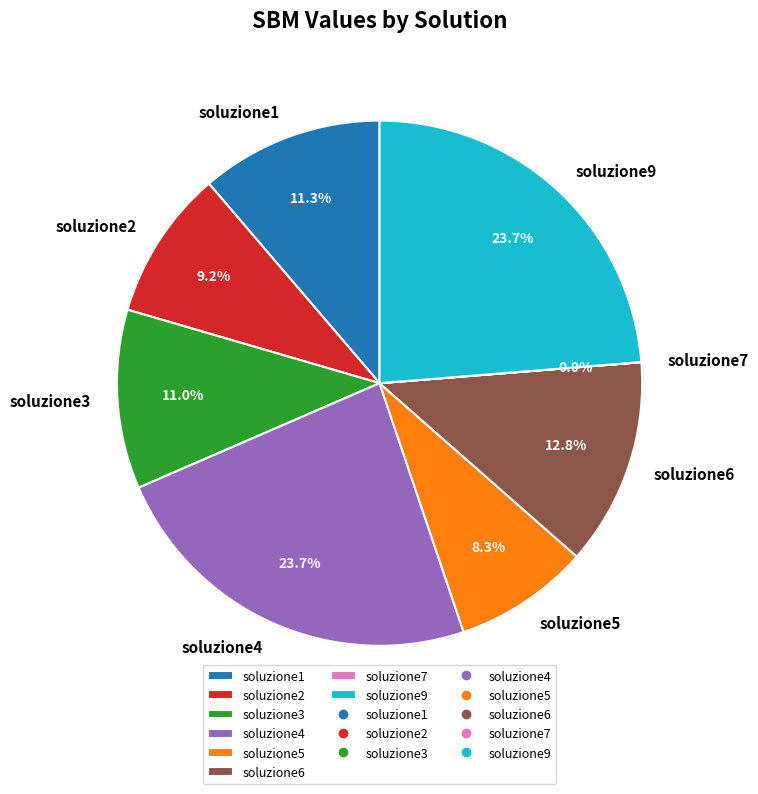

Is there a majority slice in this chart?

No